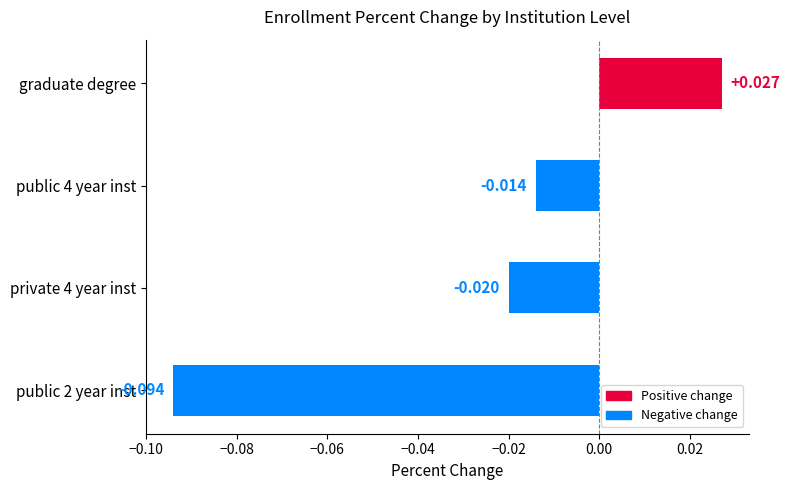

Which label corresponds to the largest value in the chart?

graduate degree